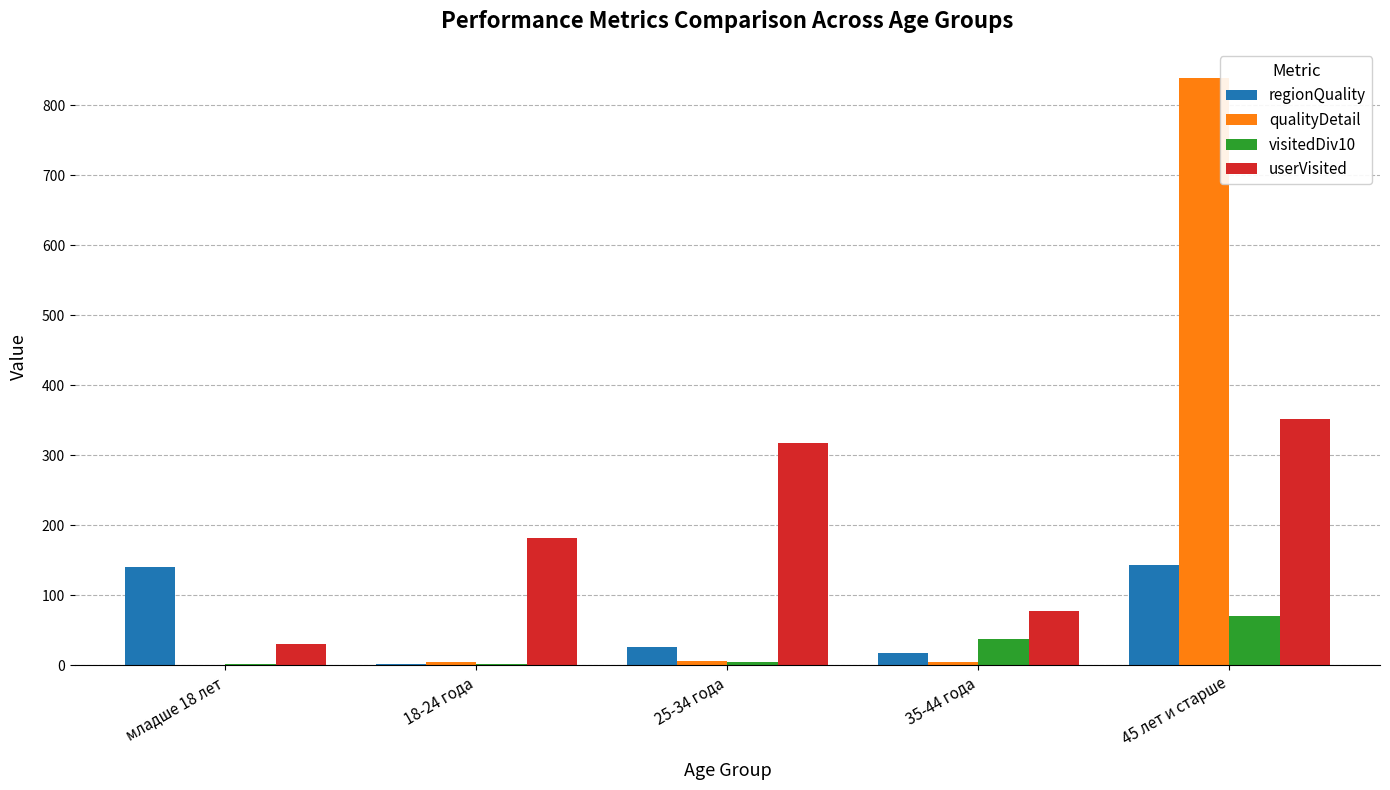

How many groups of bars are there?

5